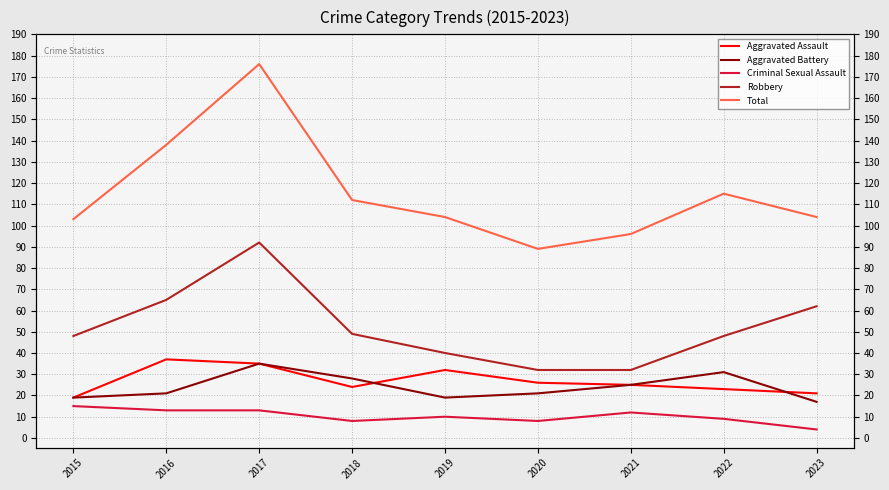

What are all the series names shown in the legend?

Aggravated Assault, Aggravated Battery, Criminal Sexual Assault, Robbery, Total